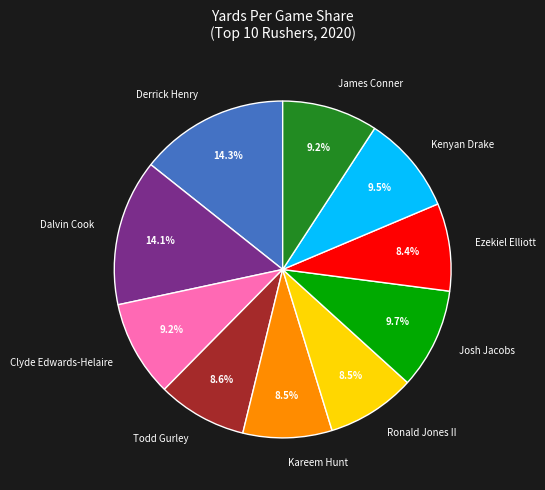

To the nearest percent, what is the combined percentage of Derrick Henry and Kareem Hunt?

23%